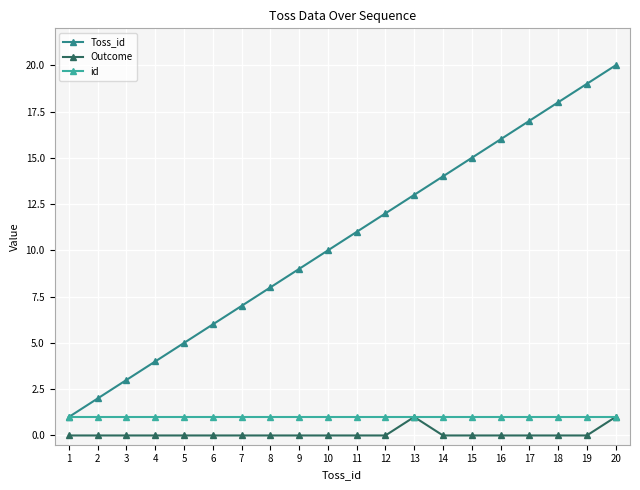

True or false: Toss_id has a value of 2 at 2.

True